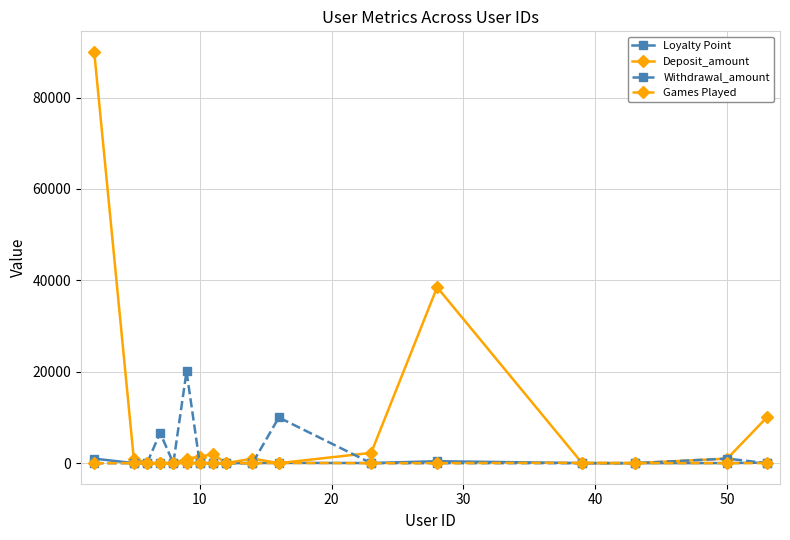

In Deposit_amount, how many points are higher than both neighbors (excluding endpoints)?

3